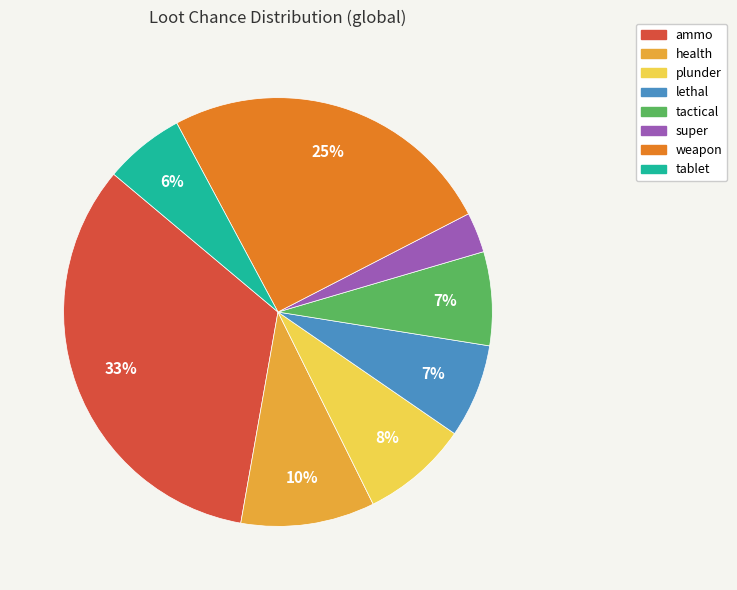

What is the ratio of the value at weapon to the value at tactical?

3.6